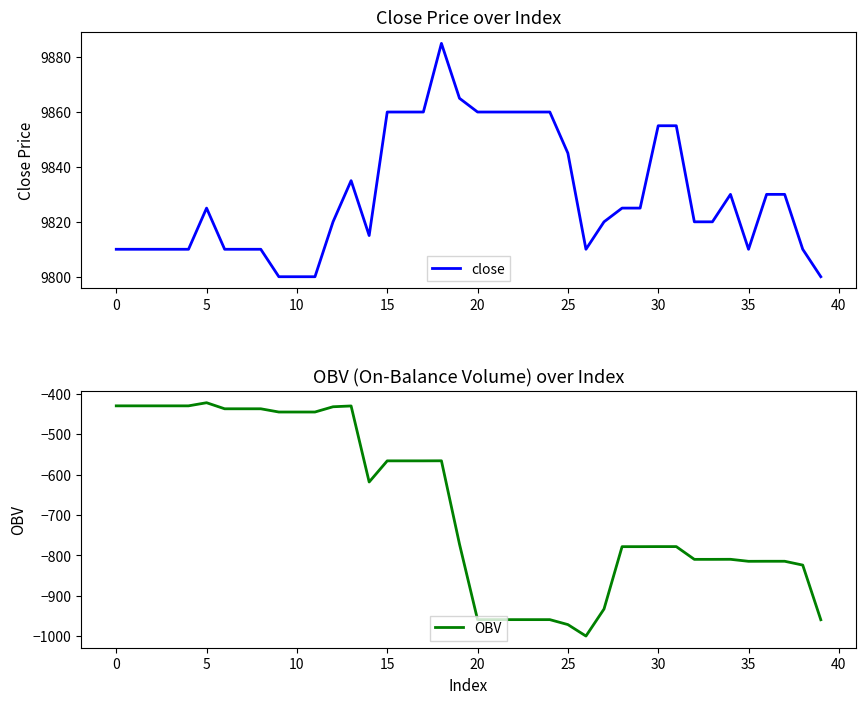

True or false: close and OBV cross at least once.

False